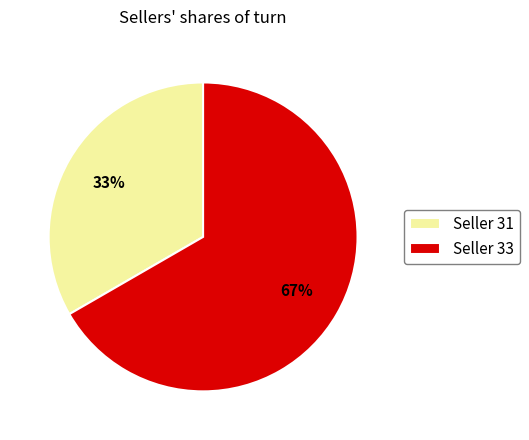

Rank the categories by value from lowest to highest.

Seller 31, Seller 33